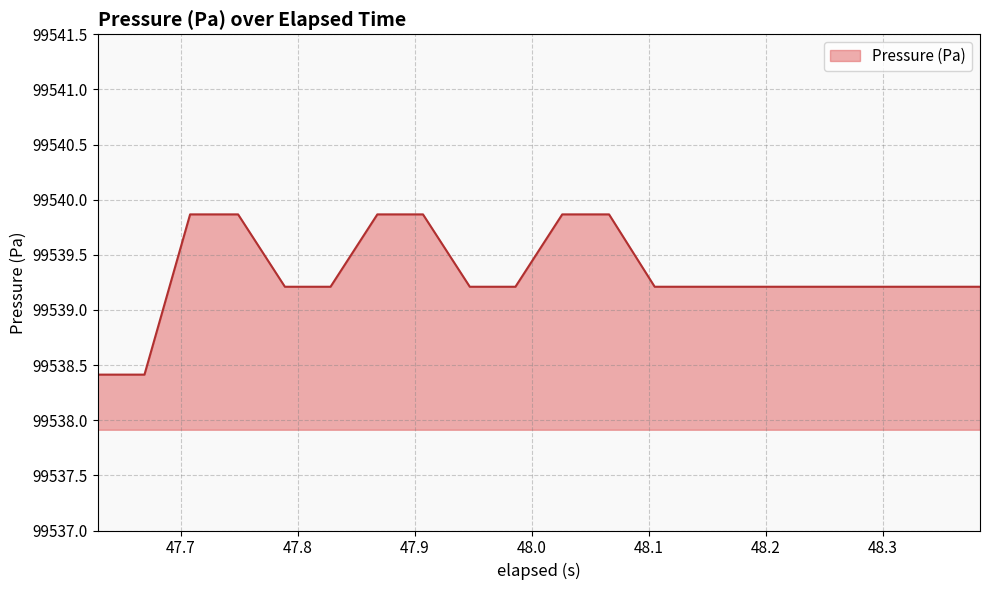

Count the number of values greater than 99539.

18